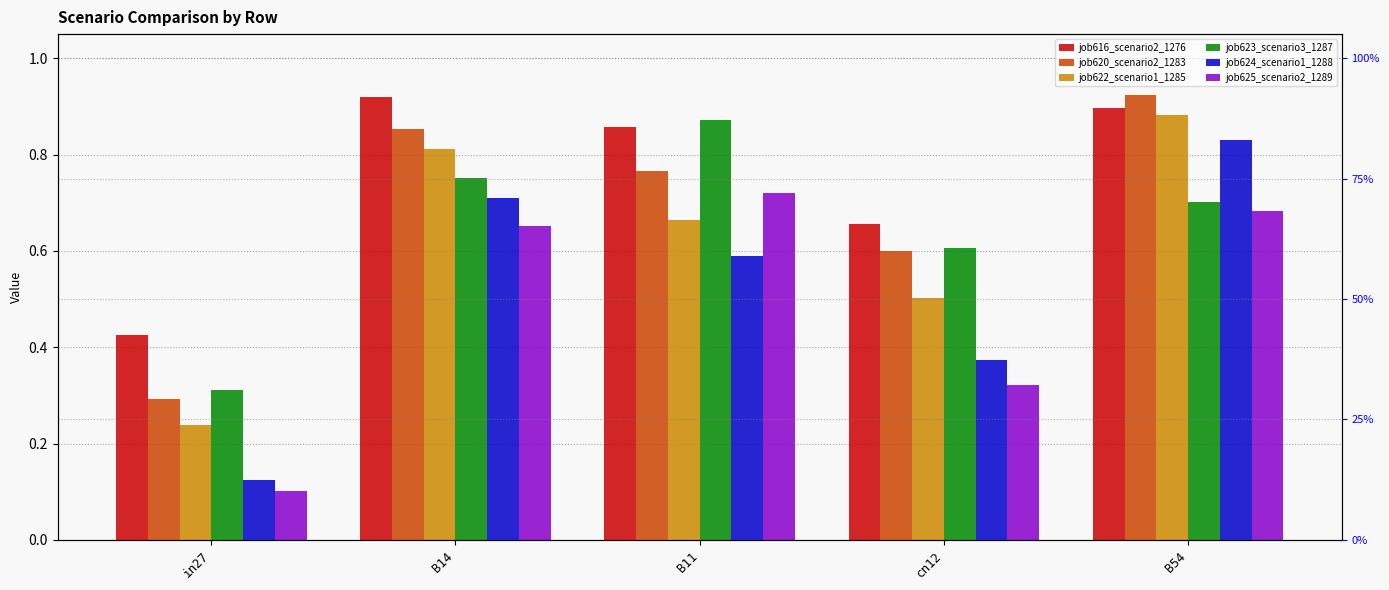

What is the difference between the highest and lowest values at B14?

0.3